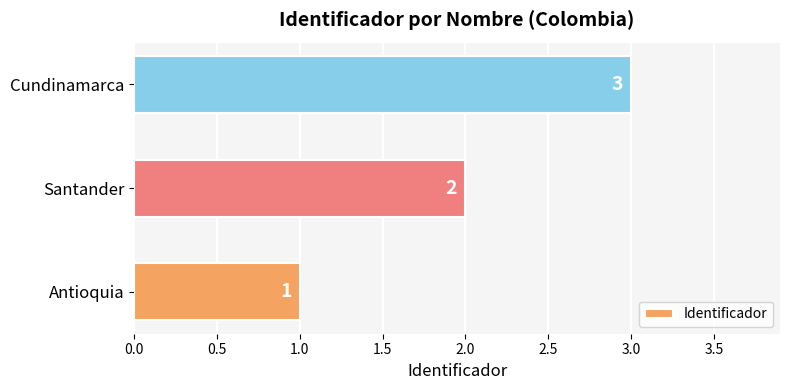

What is the sum of the values at Antioquia and Santander?

3